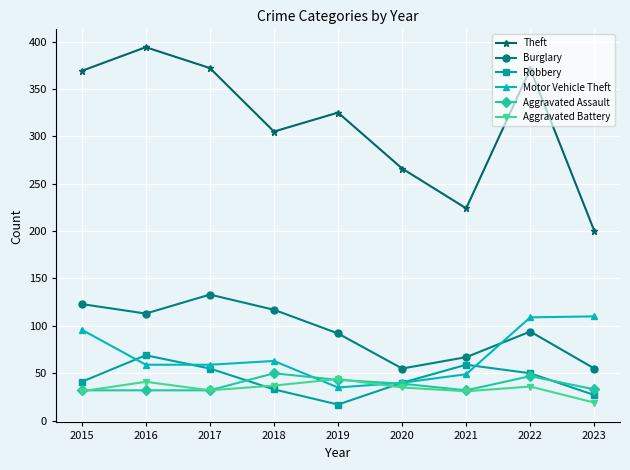

In Theft, how many points are higher than both neighbors (excluding endpoints)?

3